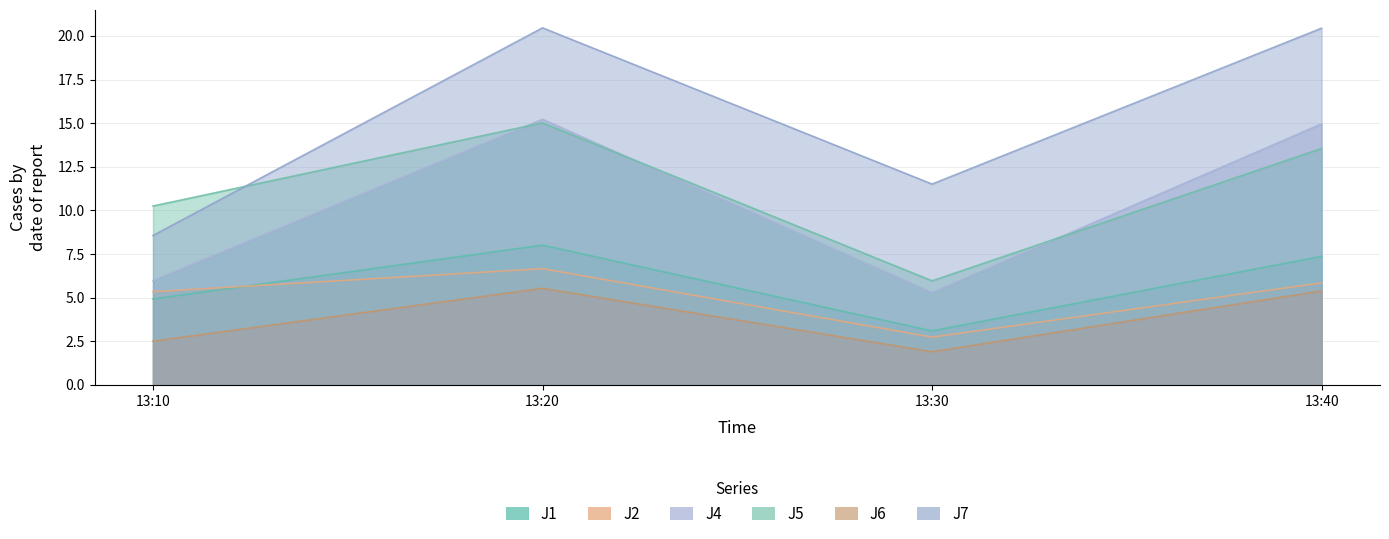

What is the smallest value displayed?

1.9